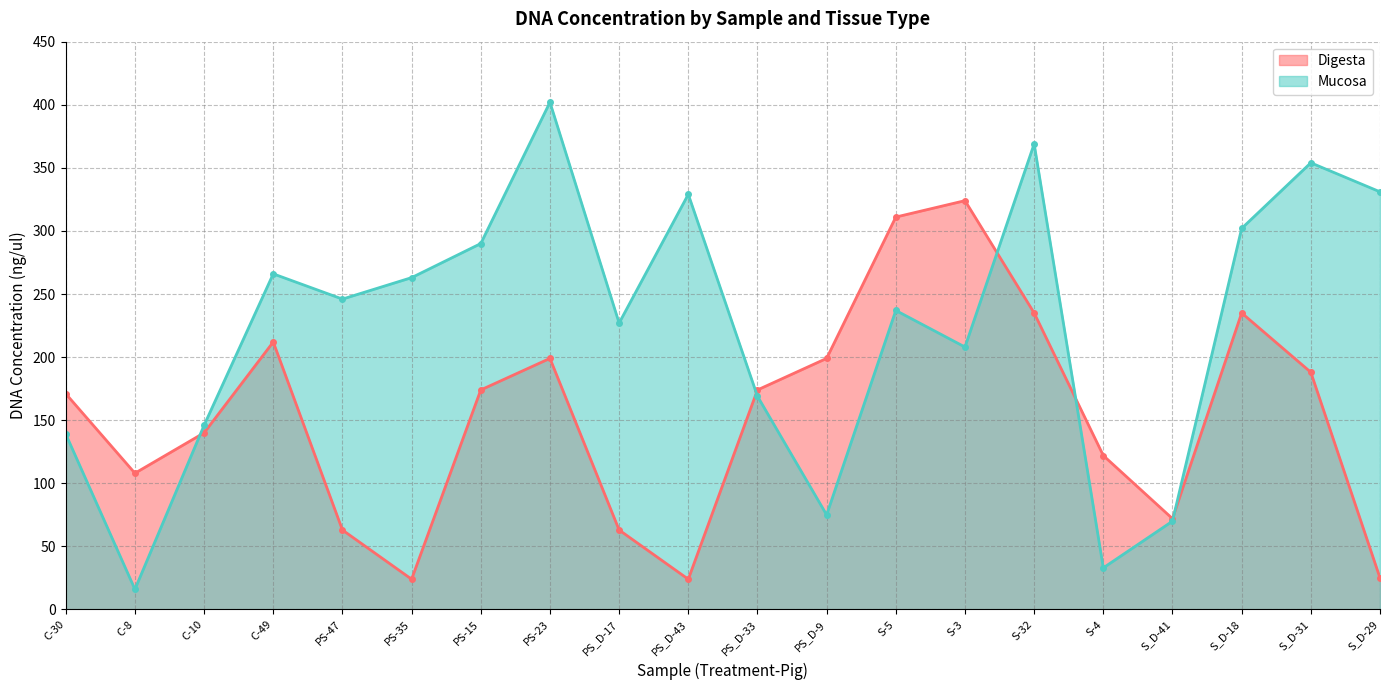

What is the lowest value of the Digesta series?

24